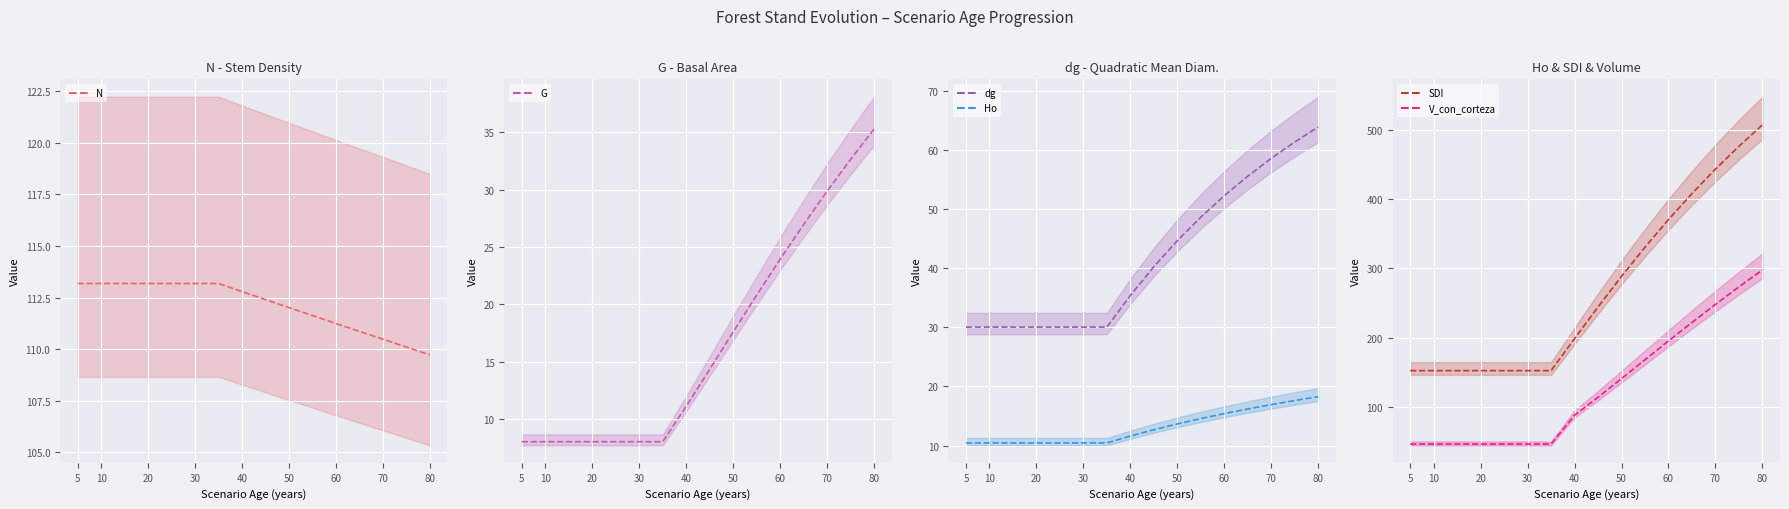

Which series has the widest spread of values?

SDI